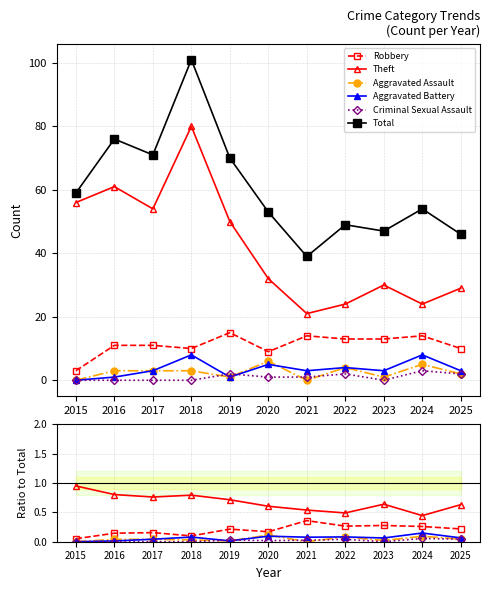

Where does the Total series first go above 54?

2015